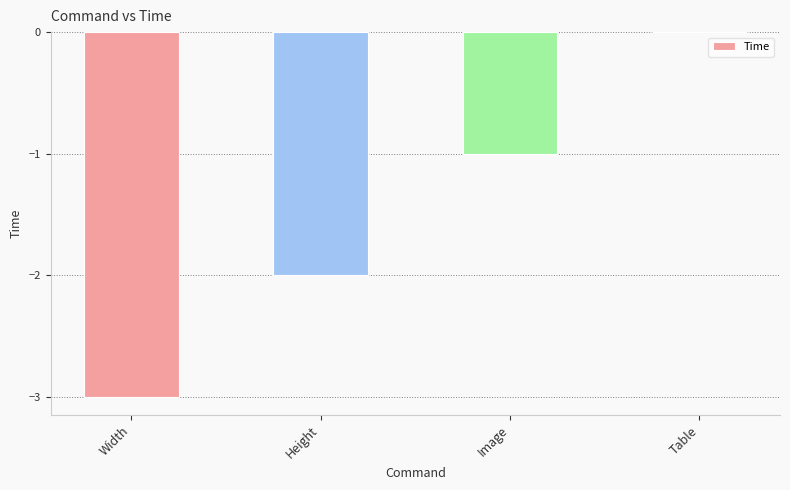

What is the sum of the values at Width and Table?

-3